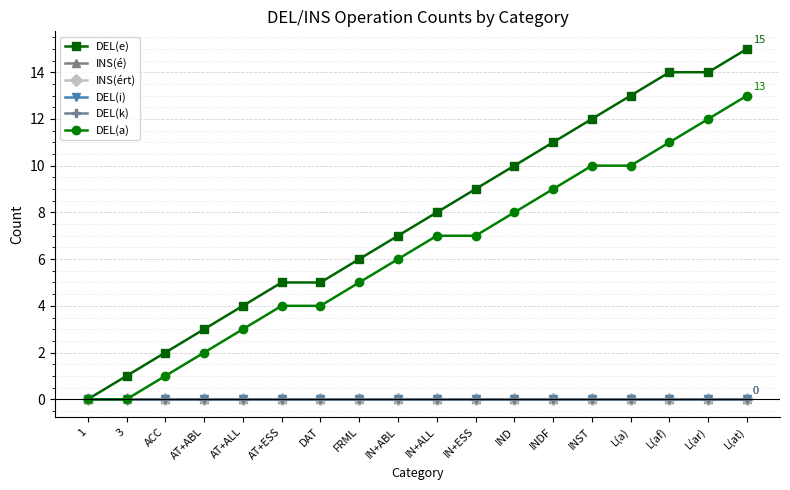

Reading left to right, list all the values displayed in this chart.

DEL(e): 0	1	2	3	4	5	5	6	7	8	9	10	11	12	13	14	14	15
INS(é): 0	0	0	0	0	0	0	0	0	0	0	0	0	0	0	0	0	0
INS(ért): 0	0	0	0	0	0	0	0	0	0	0	0	0	0	0	0	0	0
DEL(i): 0	0	0	0	0	0	0	0	0	0	0	0	0	0	0	0	0	0
DEL(k): 0	0	0	0	0	0	0	0	0	0	0	0	0	0	0	0	0	0
DEL(a): 0	0	1	2	3	4	4	5	6	7	7	8	9	10	10	11	12	13